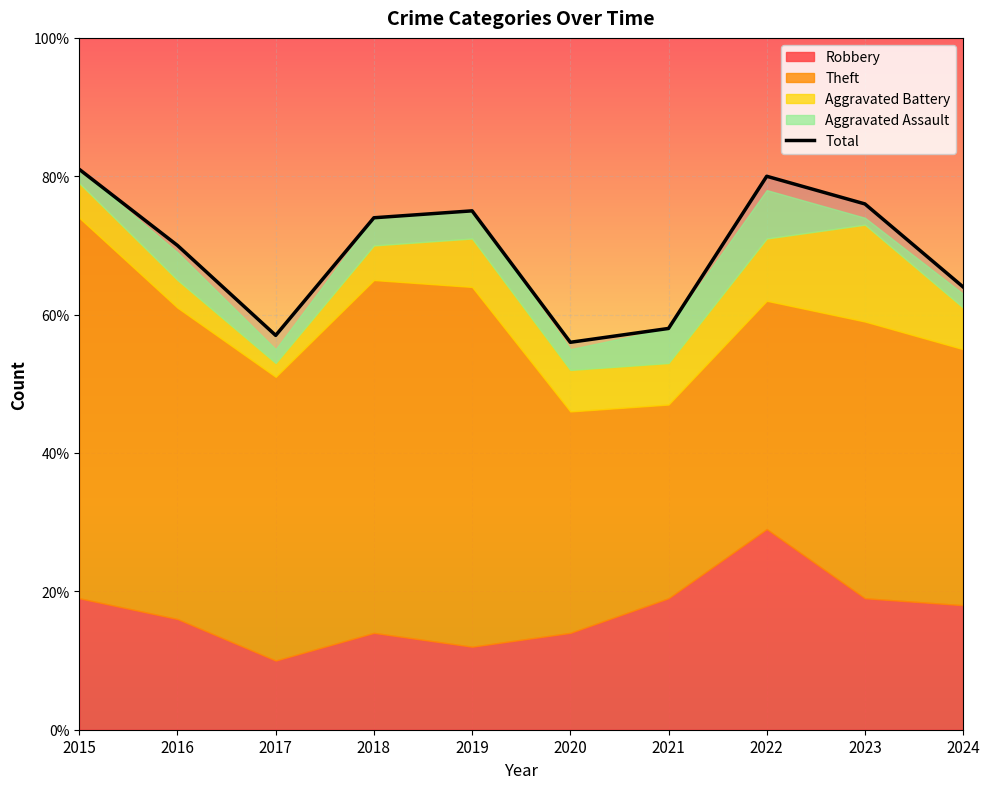

Rank the categories by value from lowest to highest.

2020, 2017, 2021, 2024, 2016, 2018, 2019, 2023, 2022, 2015